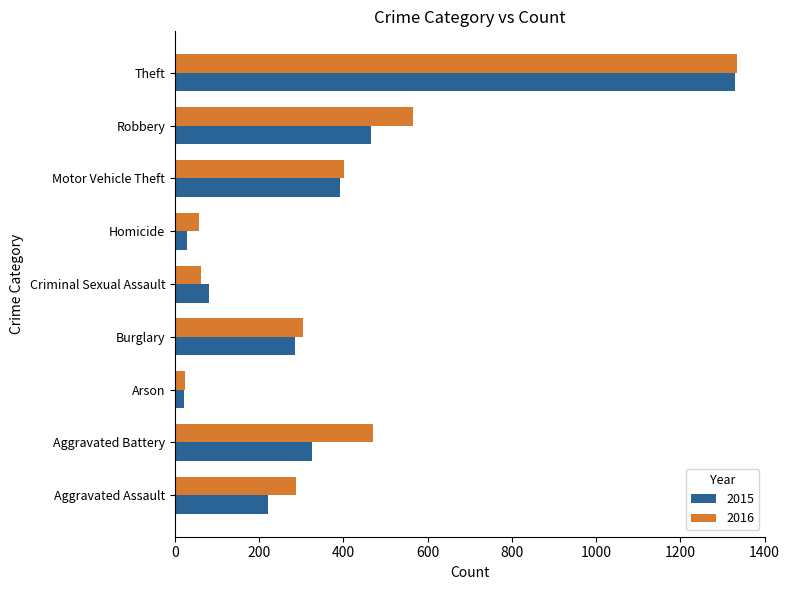

The 2016 series shows 58 at Homicide. True or false?

True